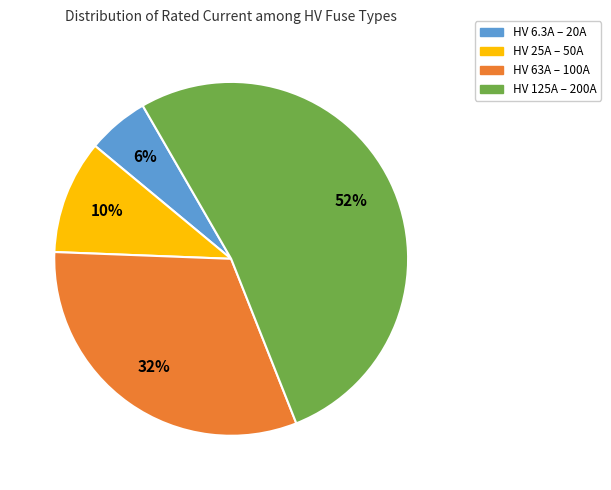

Is there a majority slice in this chart?

Yes